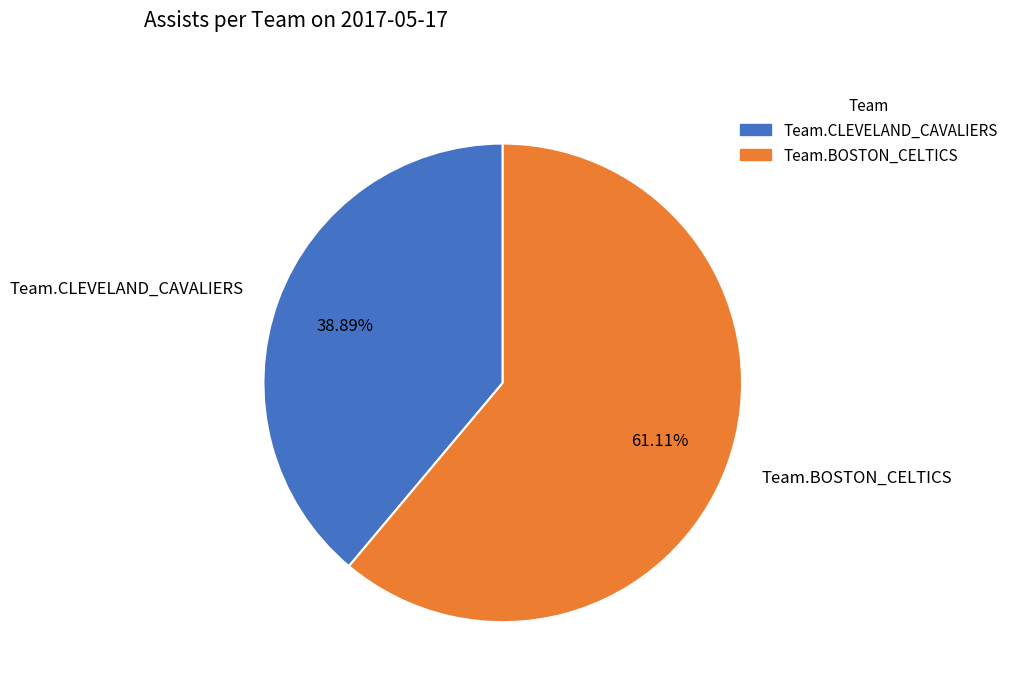

How many segments does this pie chart have?

2